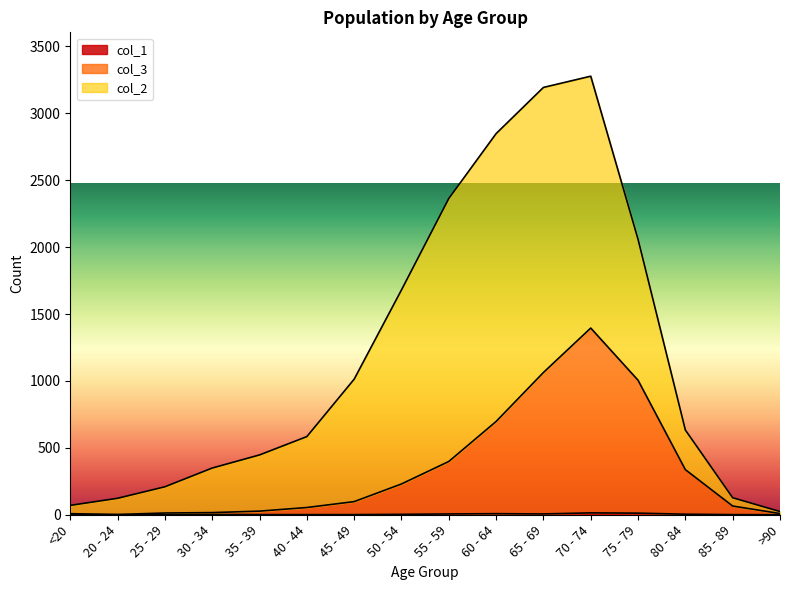

At which label does col_3 reach its minimum?

20 - 24